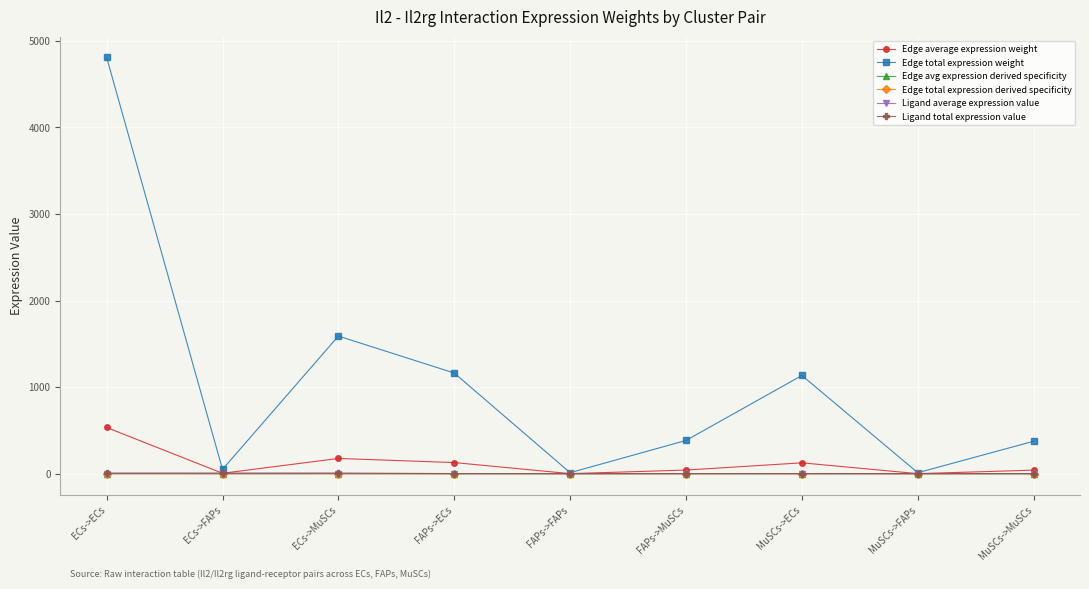

At how many categories does at least one series exceed 2710?

1